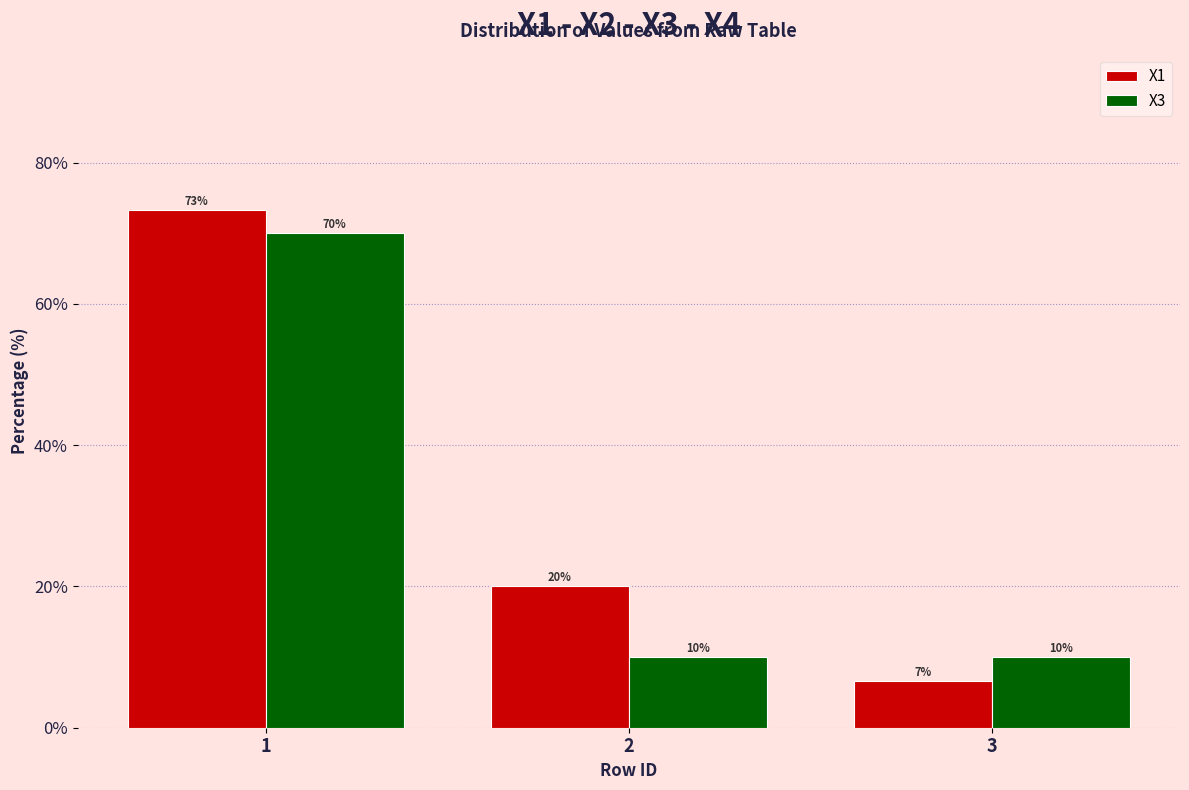

The value of X1 at 2 is 31.8. True or false?

False